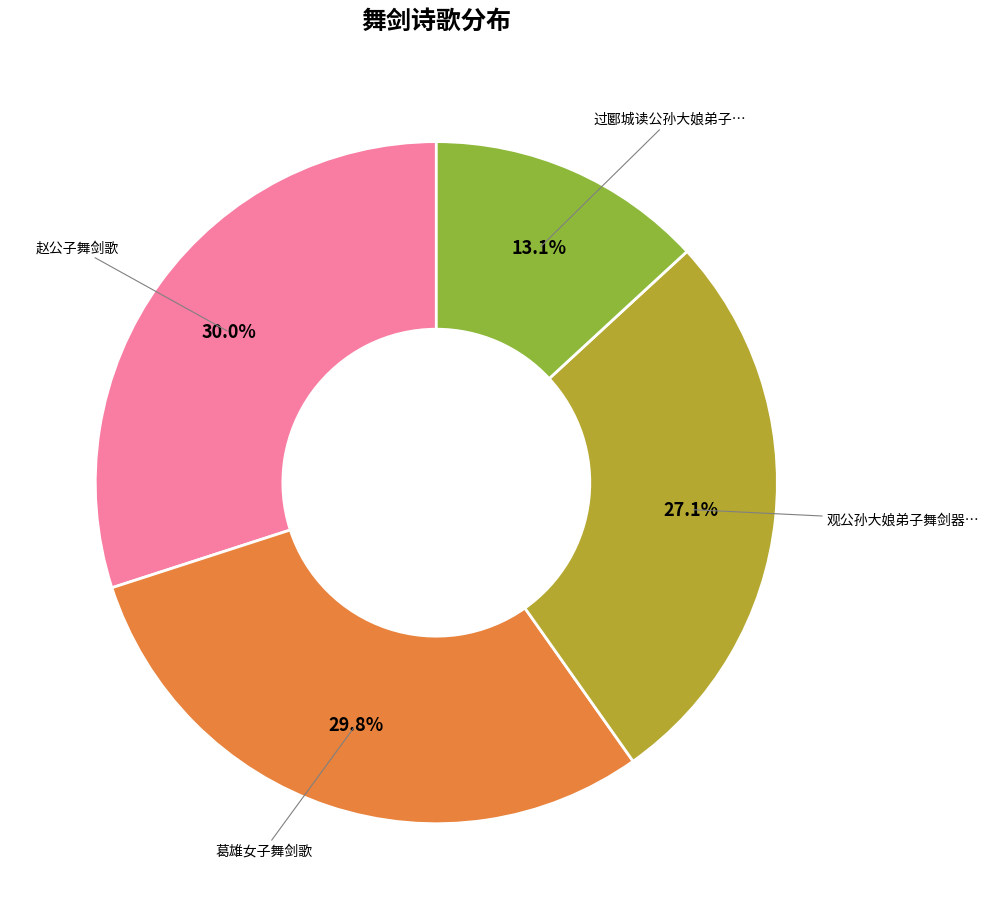

Is there a majority slice in this chart?

No